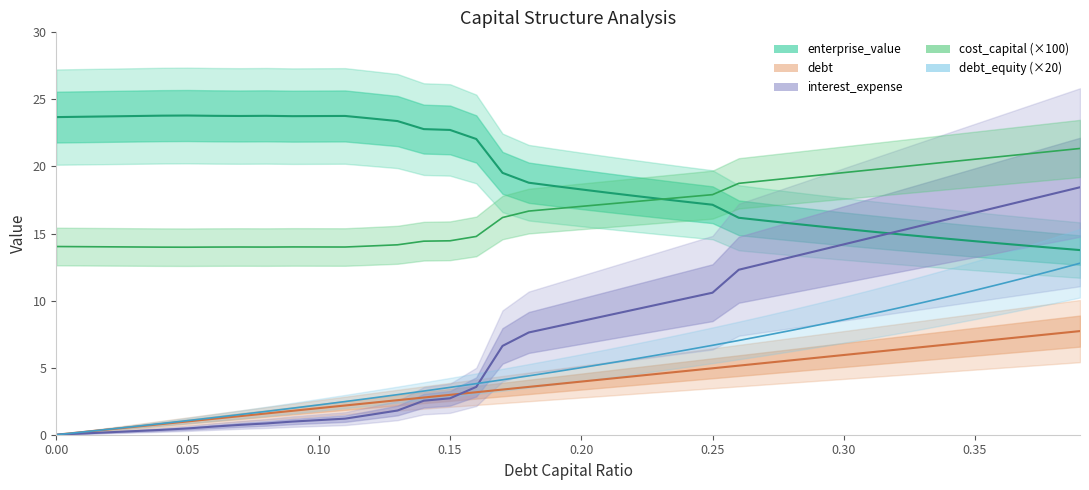

At which category is the sum across all series the highest?

0.39